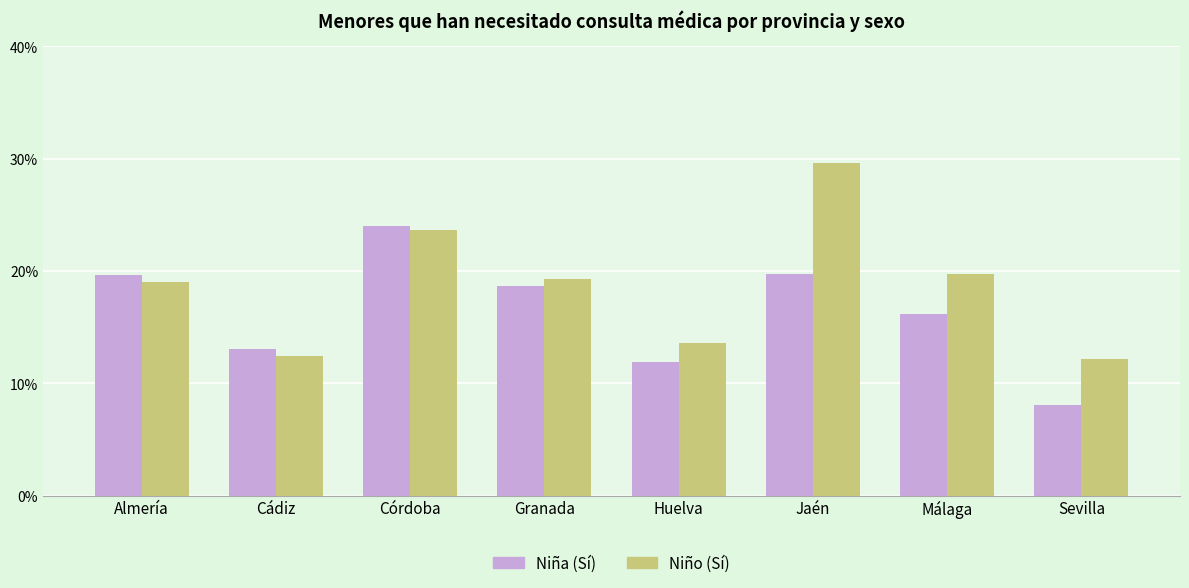

What is the total value across all series at Huelva?

0.3